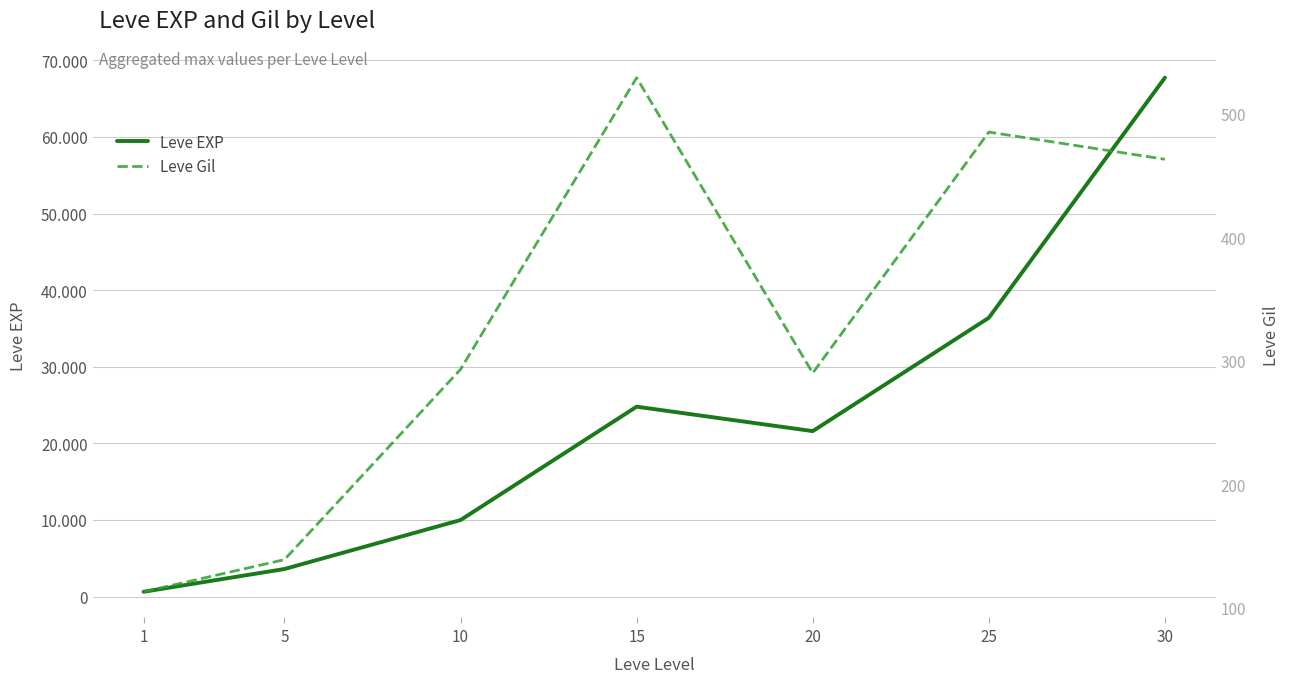

The Leve EXP series shows 3600 at 5. True or false?

True